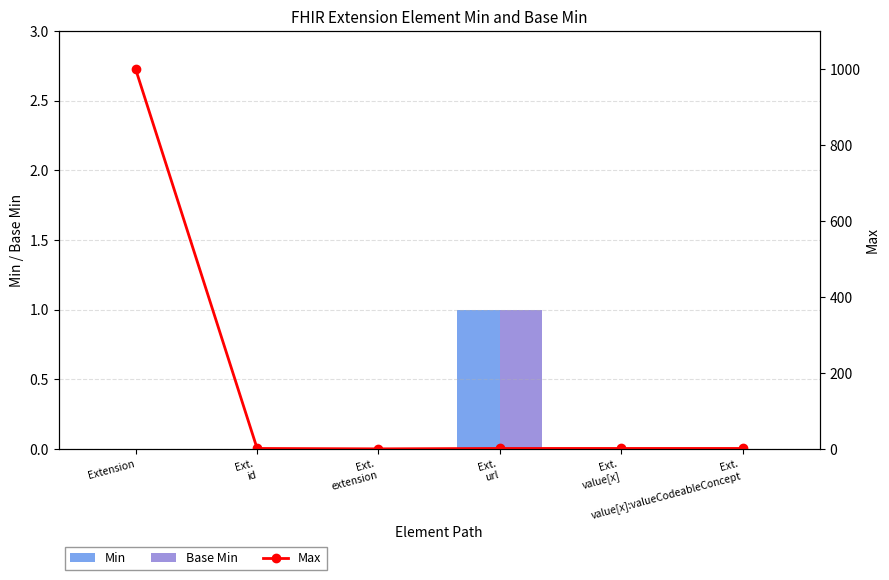

At which category does the chart reach its minimum across all series?

Extension